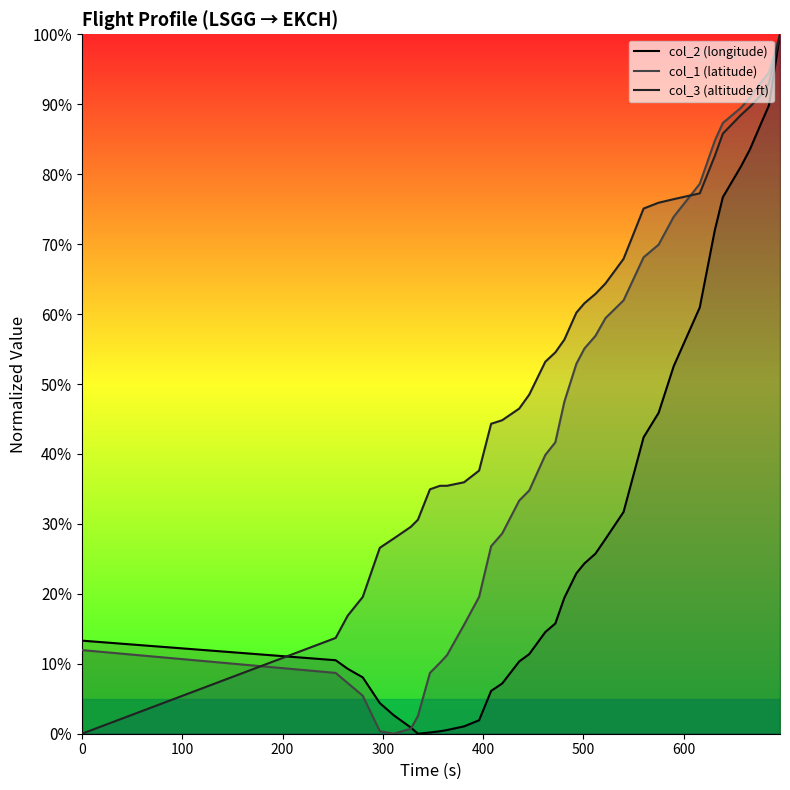

Where is col_2 nearest to the value 50?

590